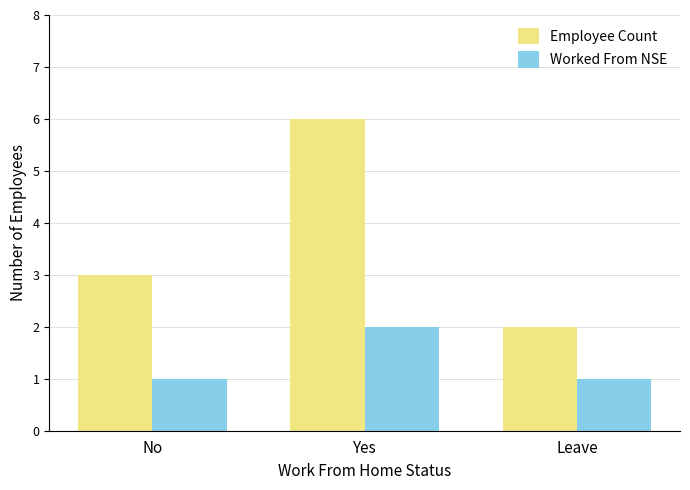

Is the value of Employee Count at Yes greater than the value of Worked From NSE at Leave?

Yes